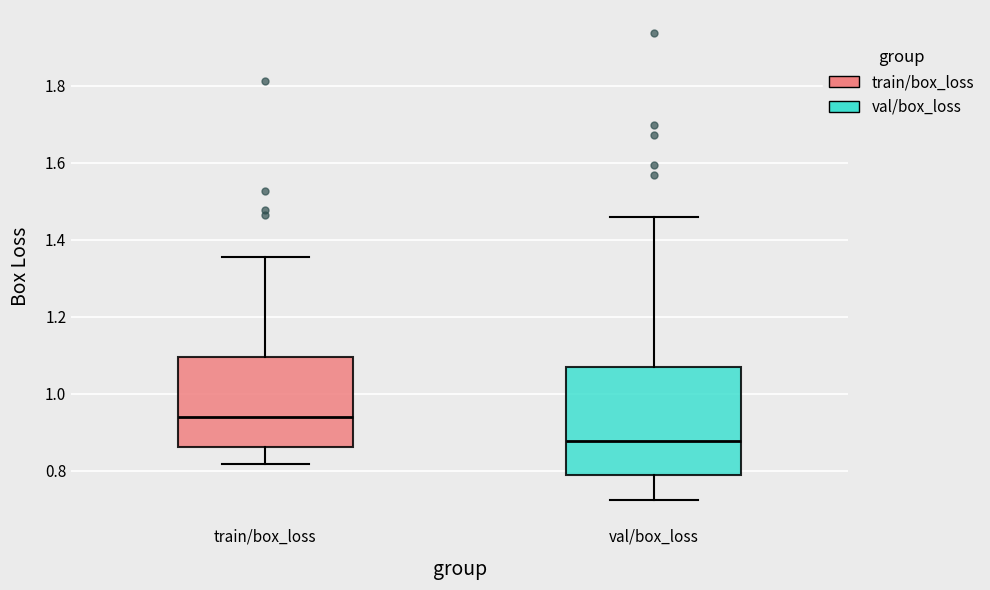

Comparing the boxes themselves (not the whiskers), which one is the tallest?

val/box_loss